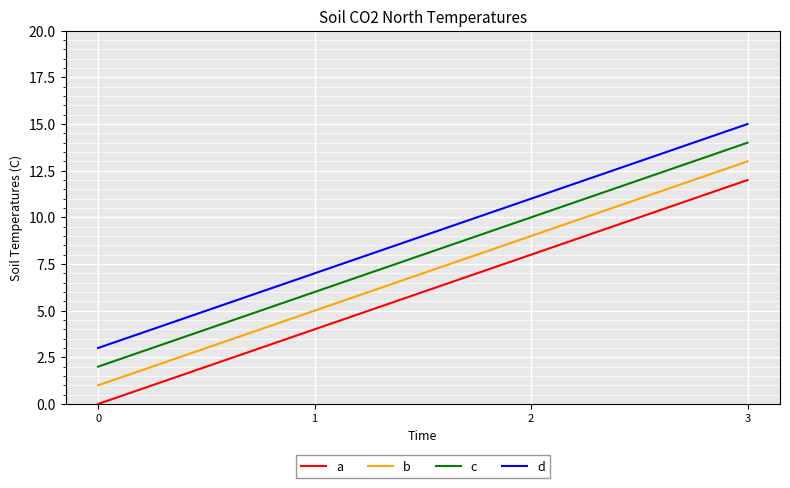

What is the difference between the second highest and minimum values in the d series?

8